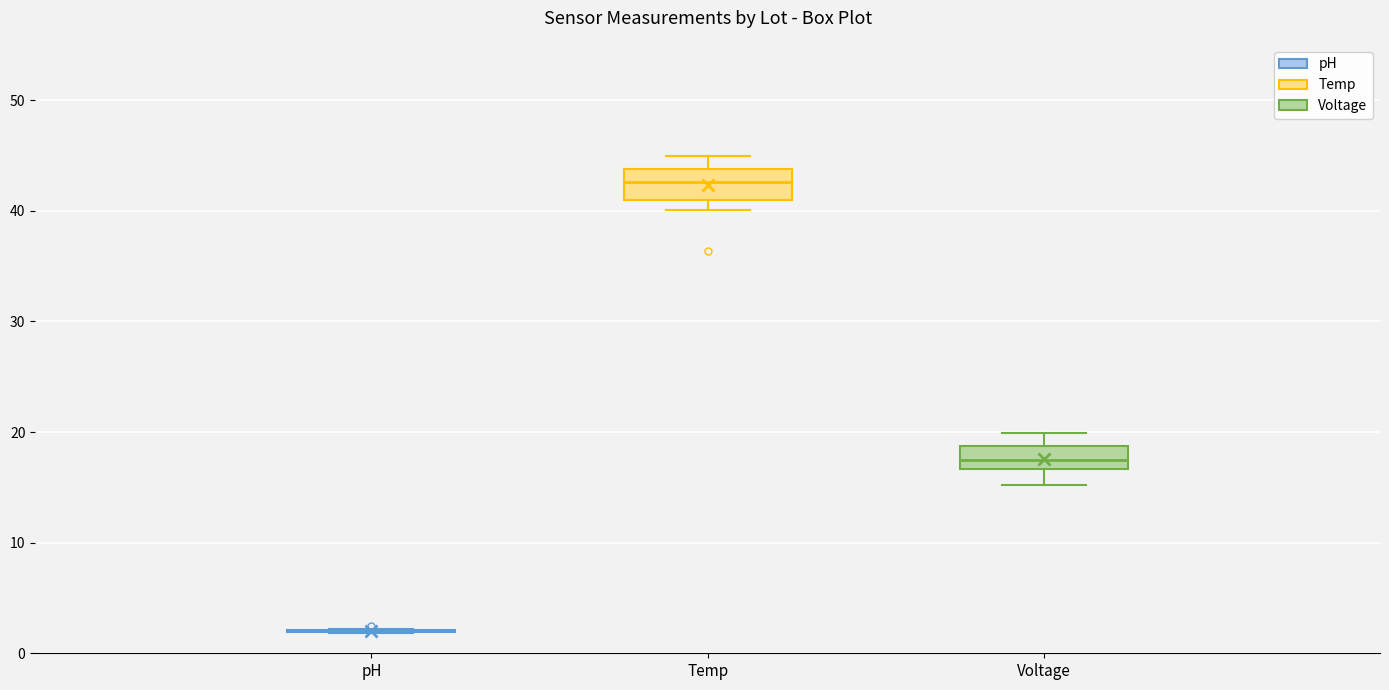

Reading left to right, read every box against the y-axis: the position of its median line, the range the box covers, and the ends of its whiskers. The values are not printed on the chart, so give them approximately, as read against the axis.

pH: box collapsed to a line at 2, whiskers 2 to 2
Temp: median 43, box 41 to 44, whiskers 40 to 45
Voltage: median 17 (inside the box), box 17 to 19, whiskers 15 to 20